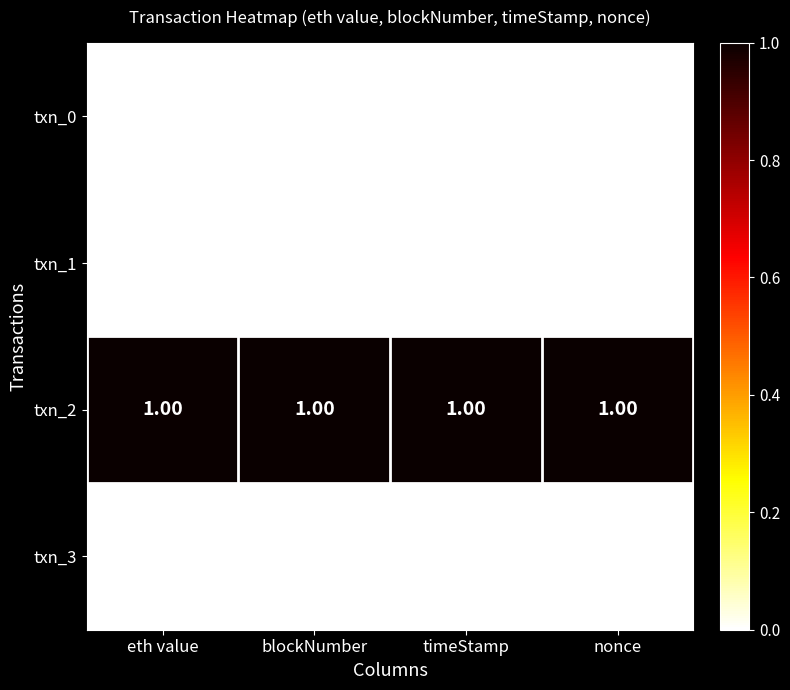

Which series has the largest total across all categories?

txn_2